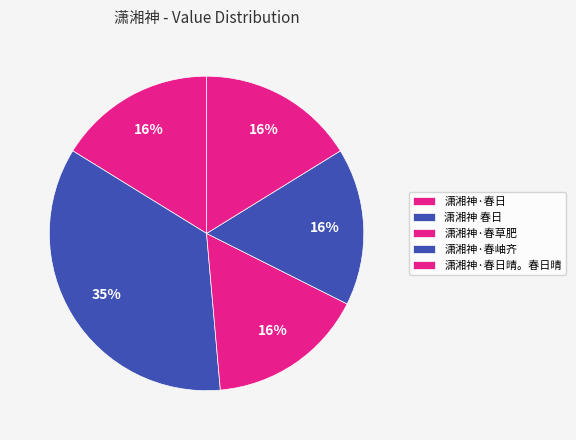

To the nearest percent, what is the difference between the largest and smallest slice percentages?

19%